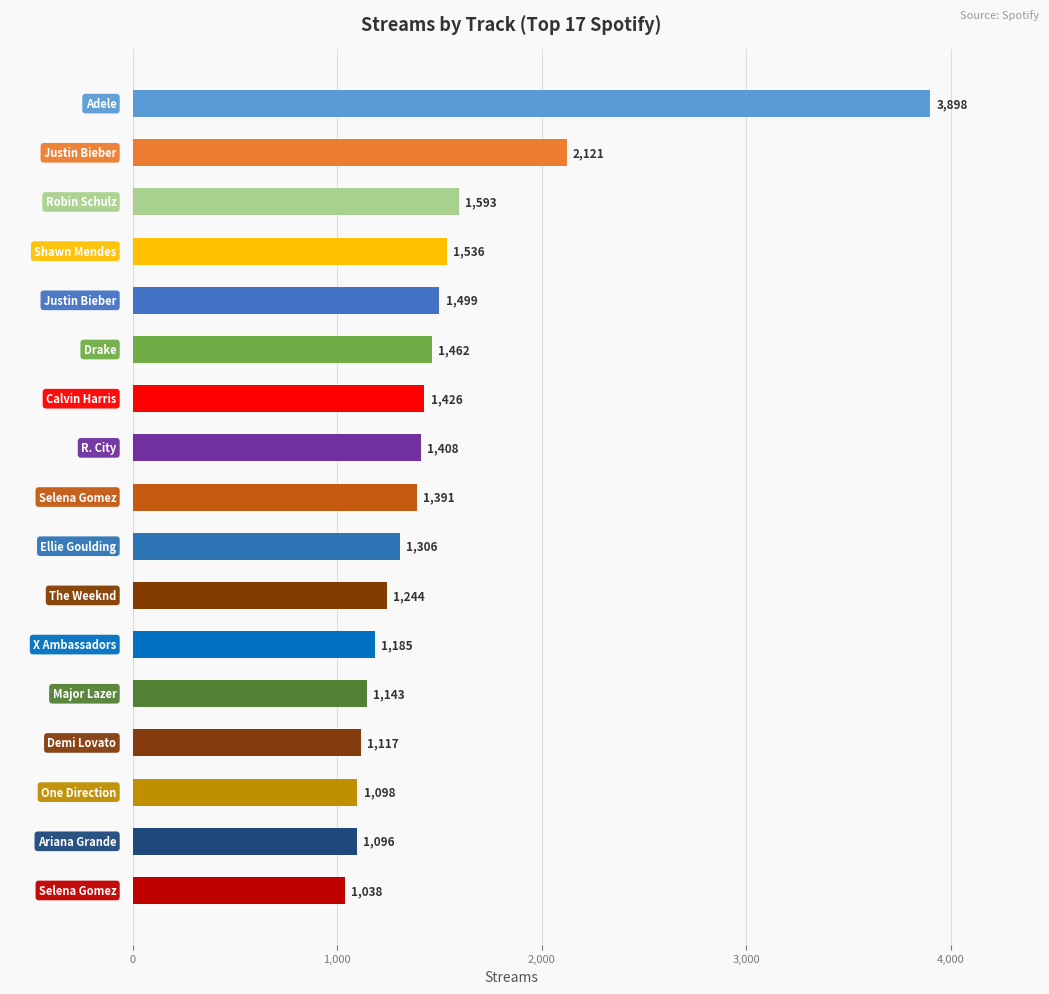

What is the sum of all values?

25561